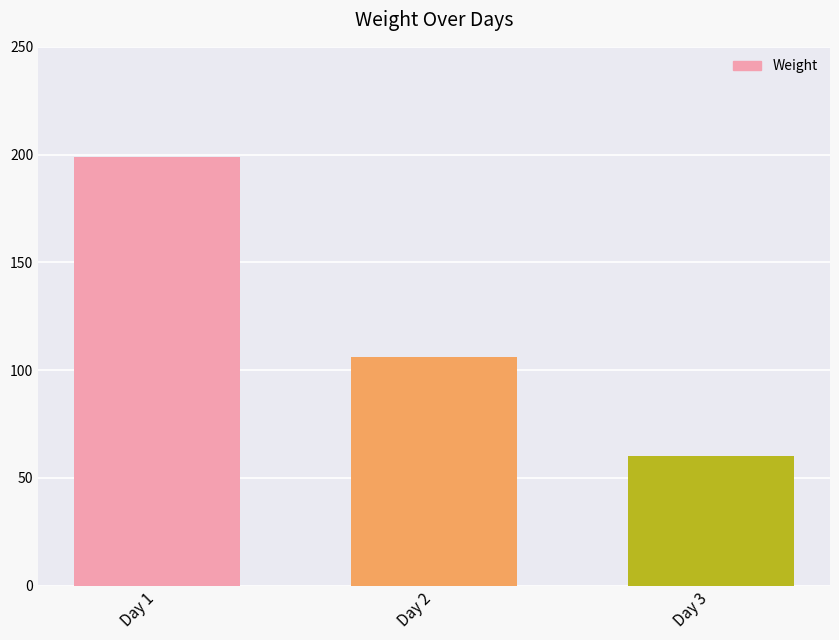

How many bars are there in total?

3